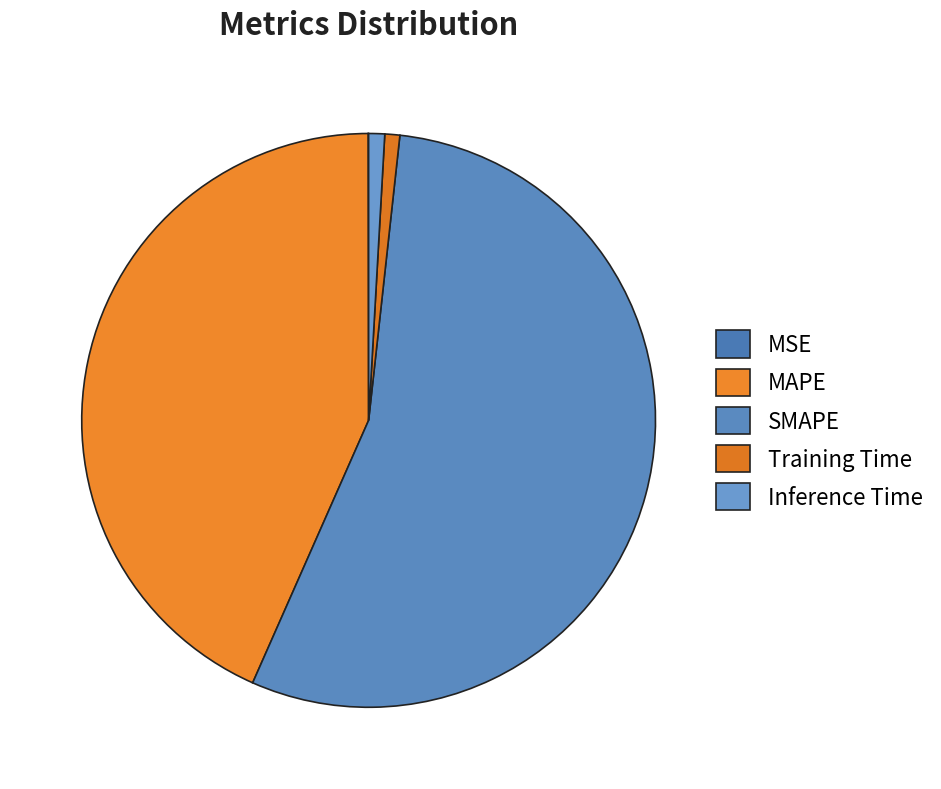

How many slices are in this pie chart?

5